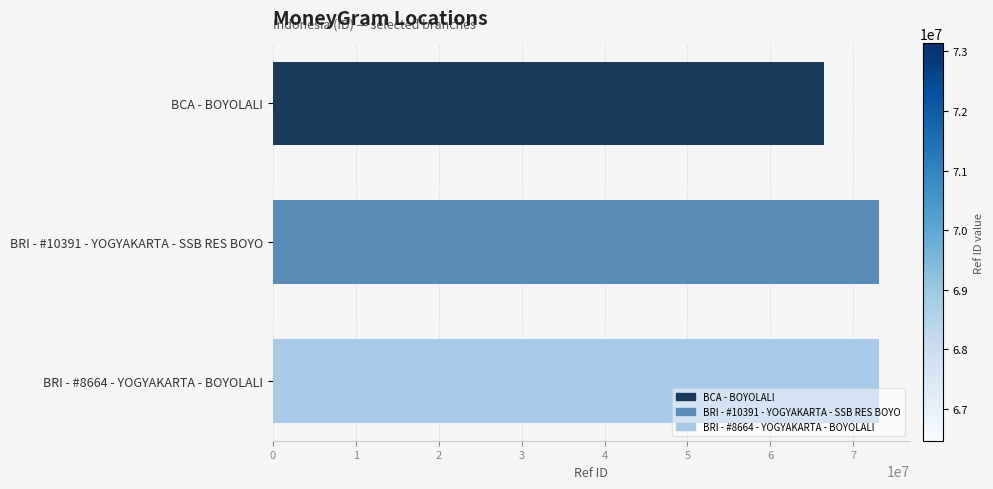

What is the approximate value at BRI - #10391 - YOGYAKARTA - SSB RES BOYO, to the nearest 100?

73134400